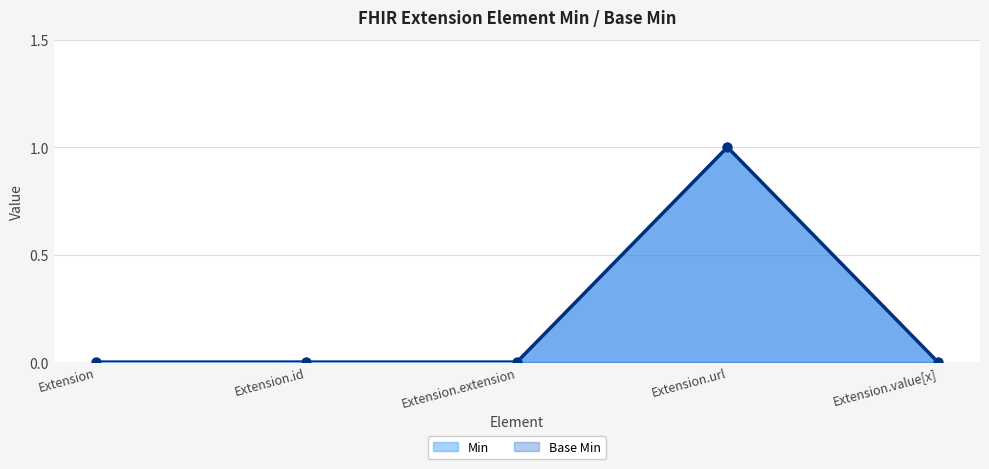

What are all the series names shown in the legend?

Min, Base Min